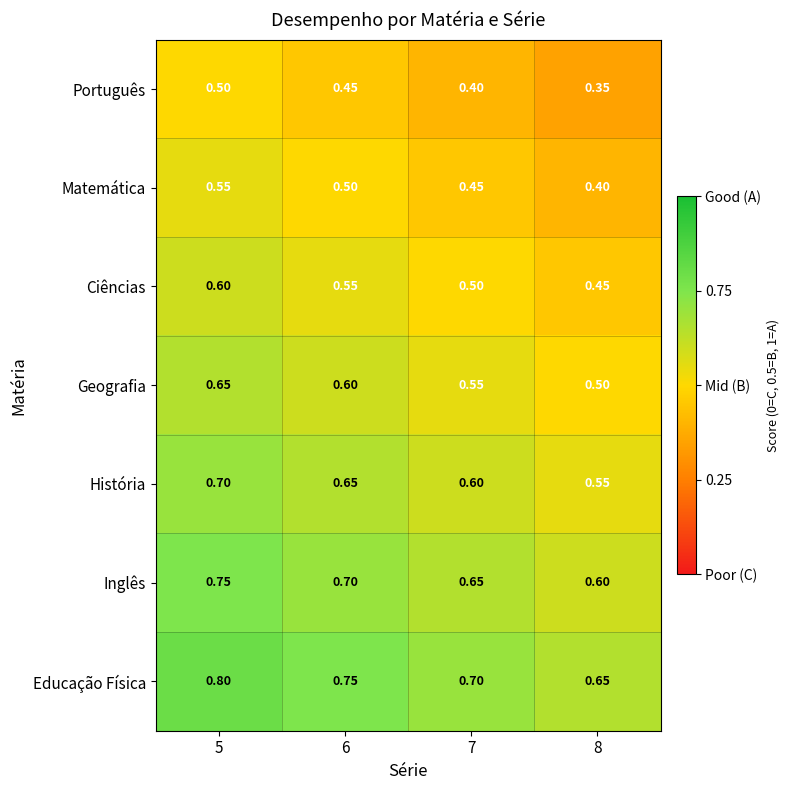

Which series has the largest total across all categories?

Educação Física